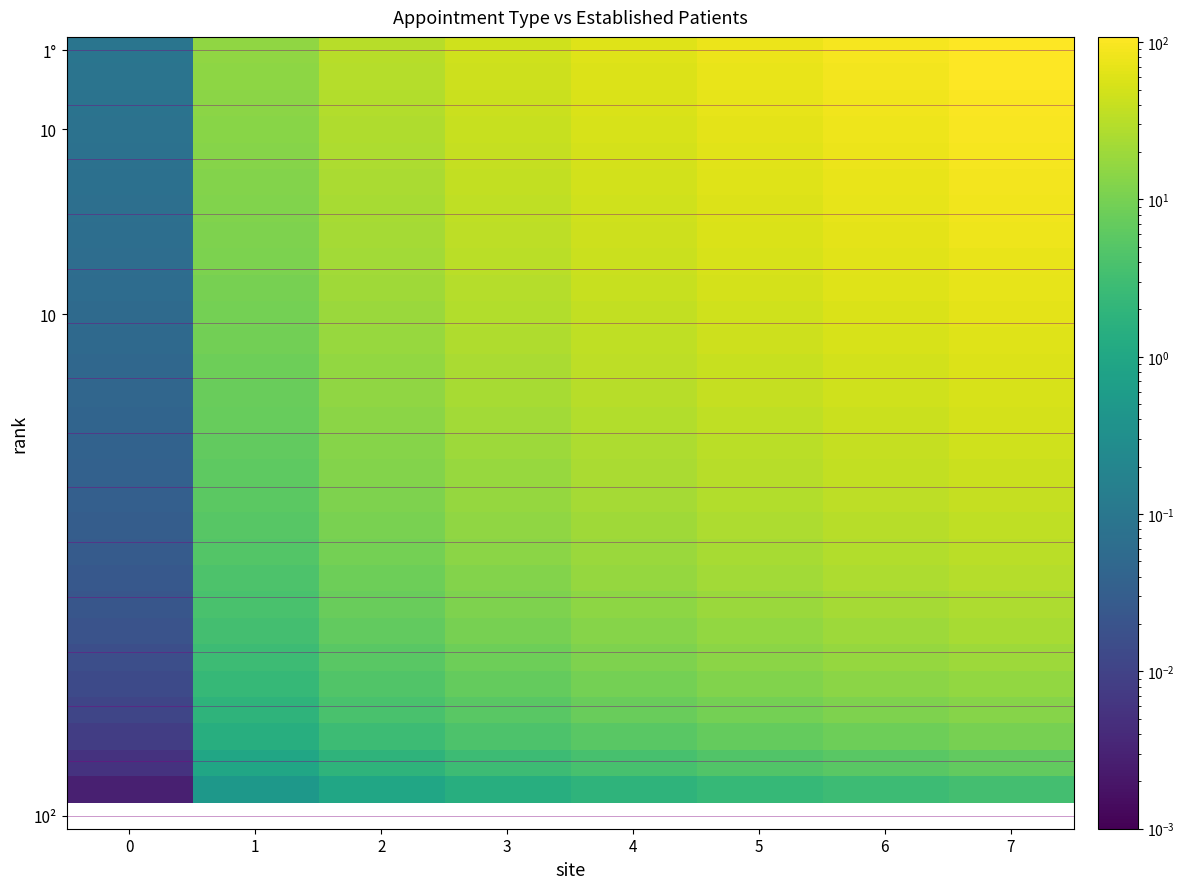

At how many categories does at least one series exceed 91?

2